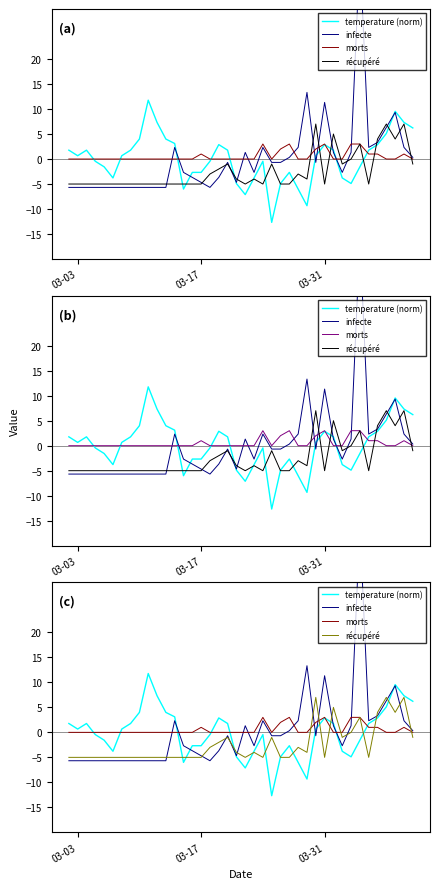

Which series ends up on top after the final intersection of infecte and morts?

infecte